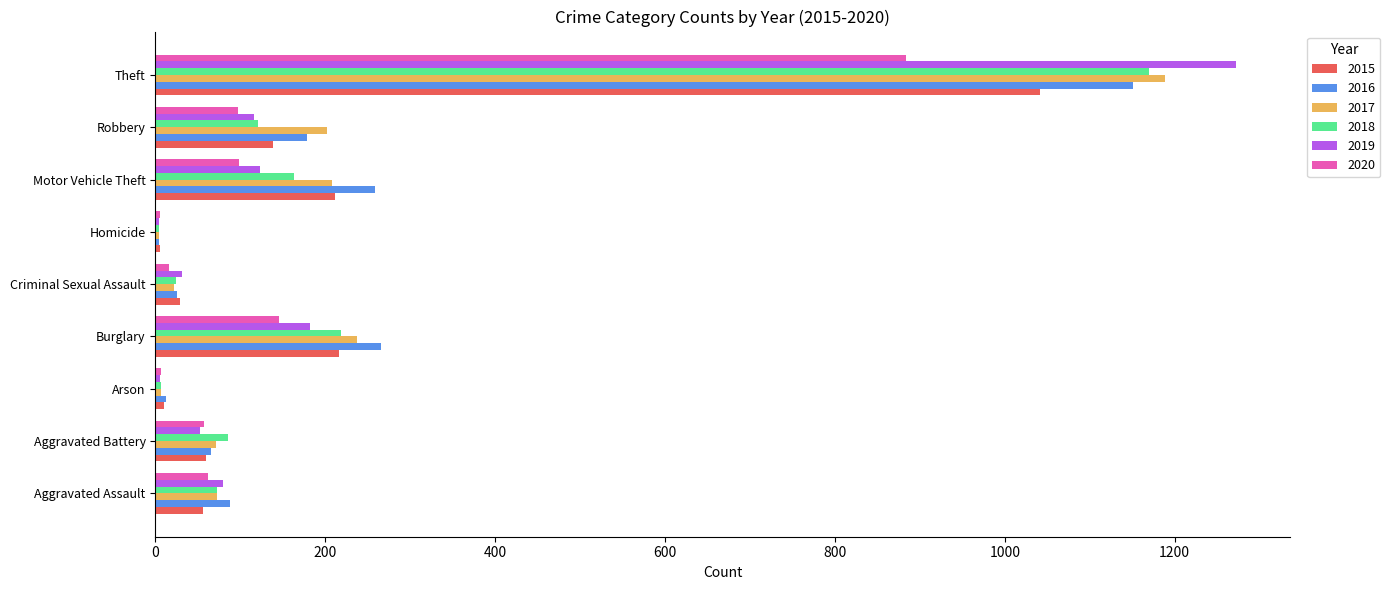

What is the maximum value for 2015?

1041